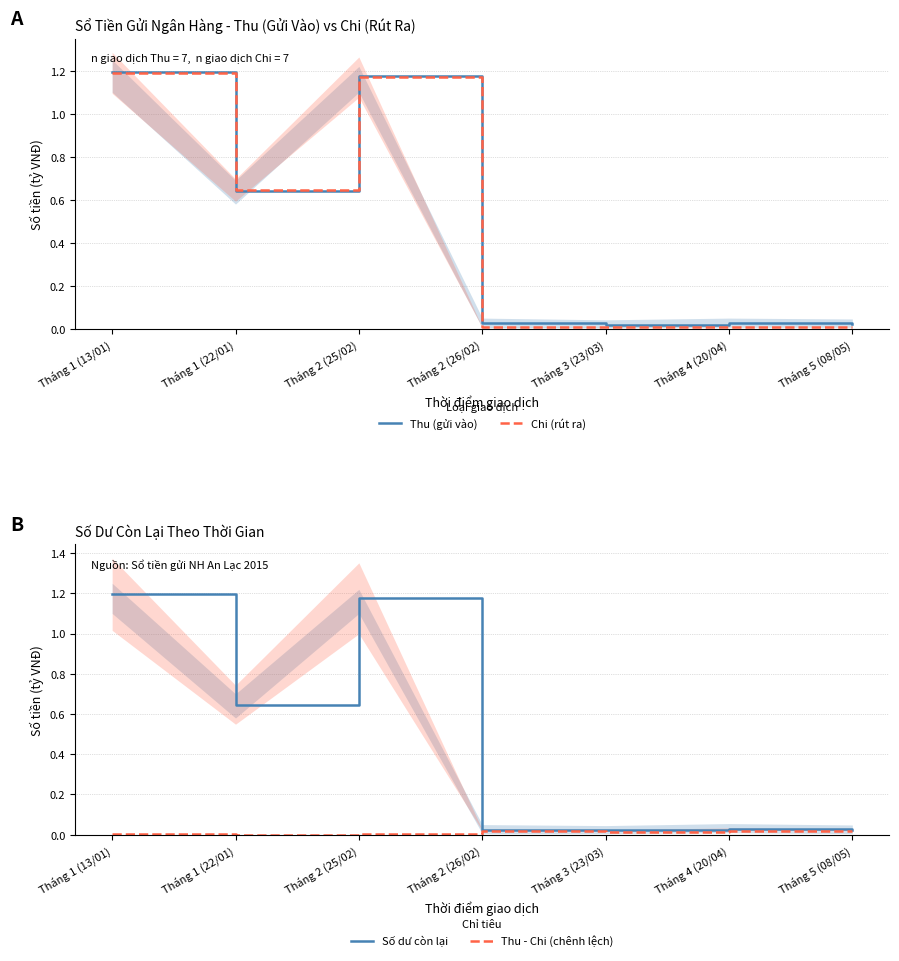

In Thu - Chi (chênh lệch), how many points are lower than both neighbors (excluding endpoints)?

2